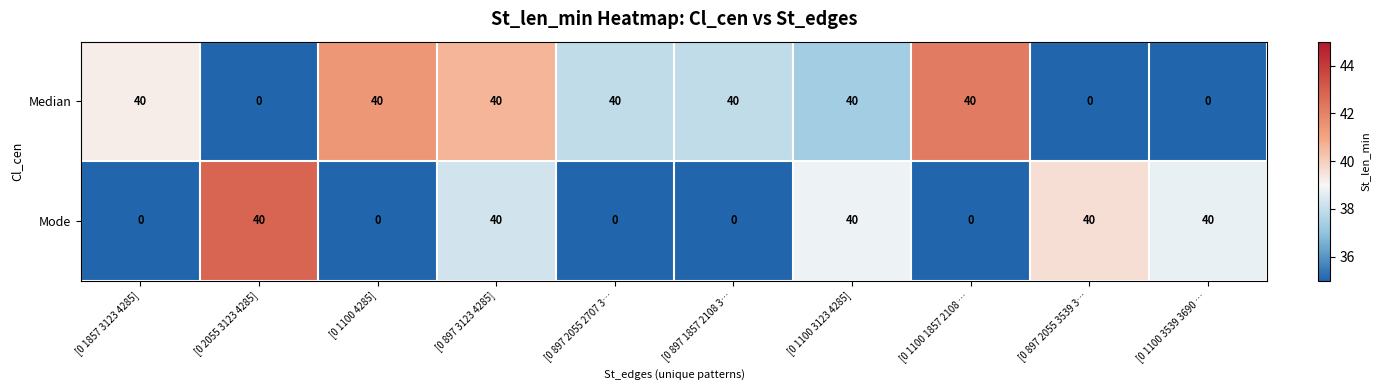

The value of Median at [0 897 3123 4285] is 40. True or false?

True